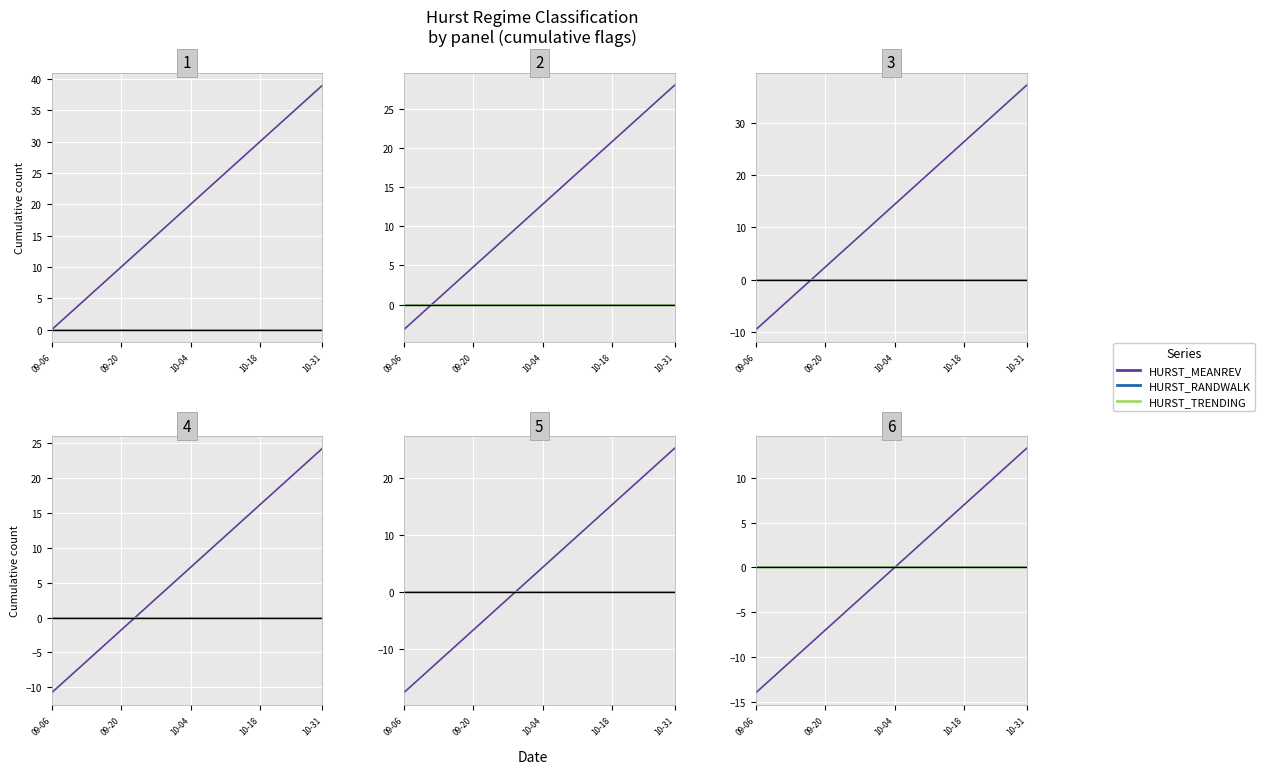

What is the label of the 39th point from the right?

09-20